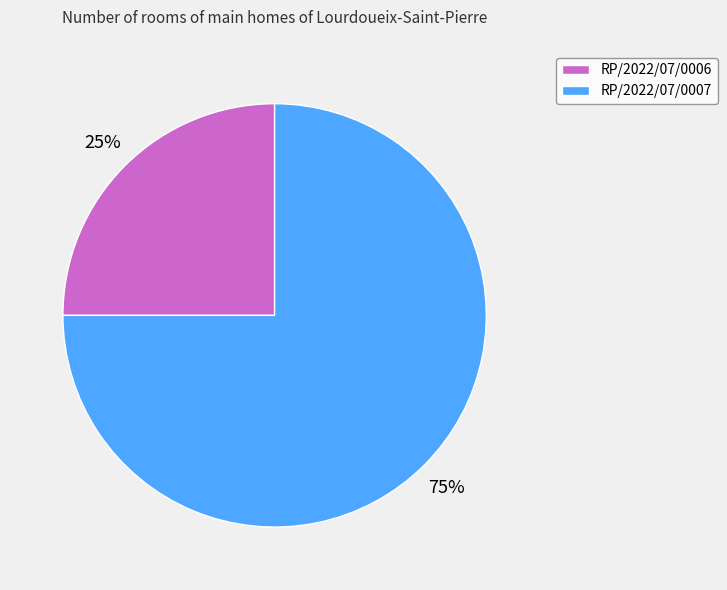

Do RP/2022/07/0007 and RP/2022/07/0006 together represent more than half of the pie?

Yes